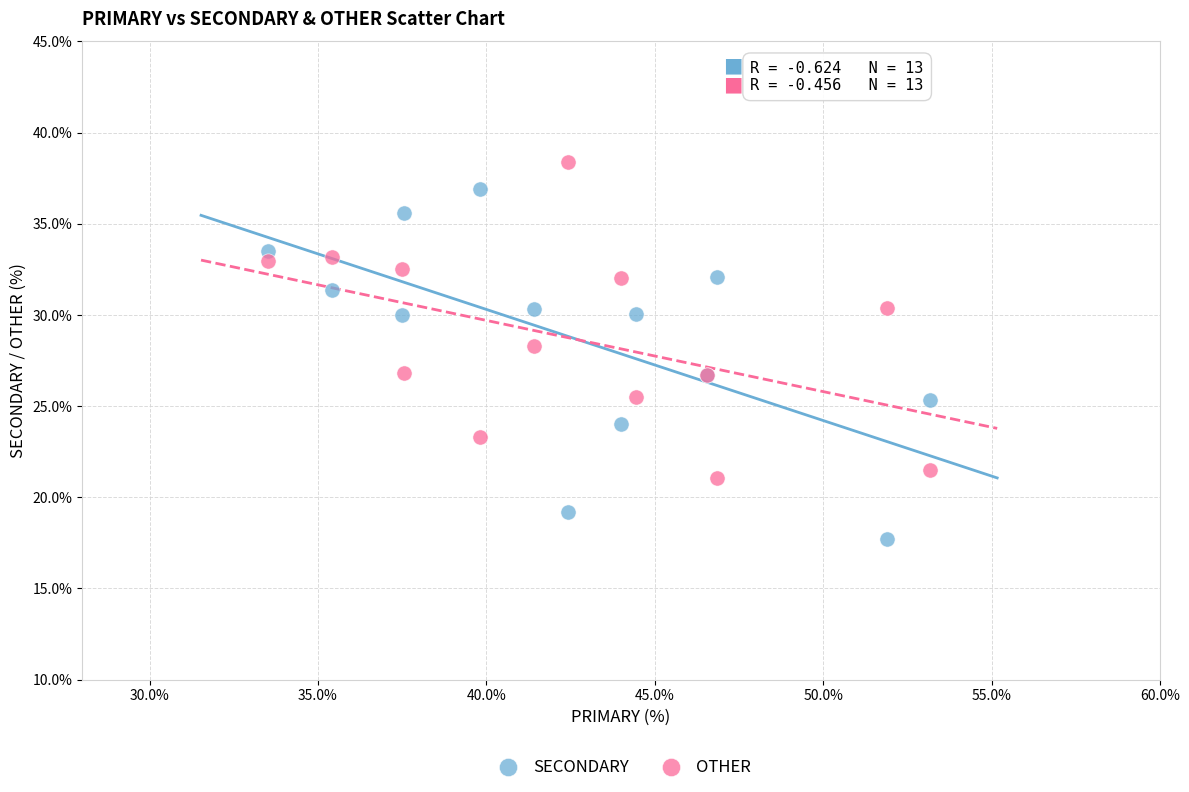

Which series reaches the maximum Y coordinate?

OTHER